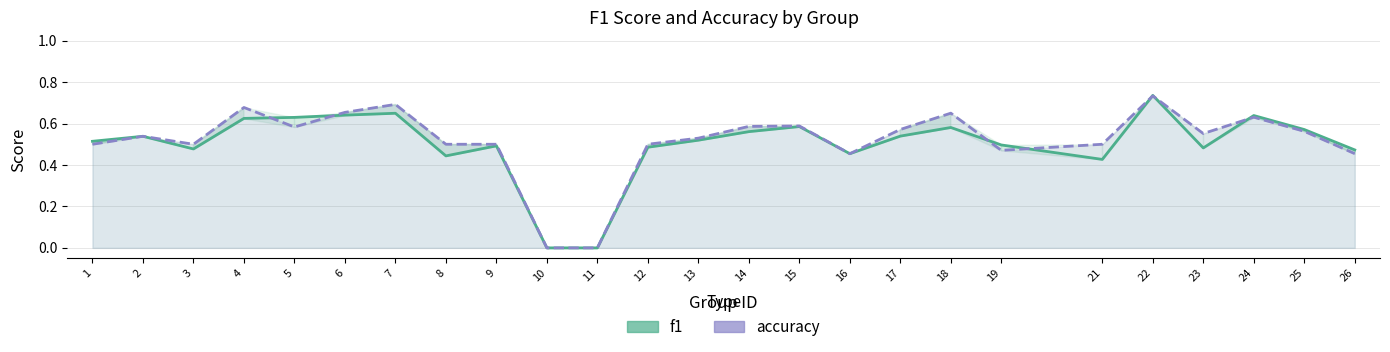

Does the chart display data point markers on the line(s)?

No